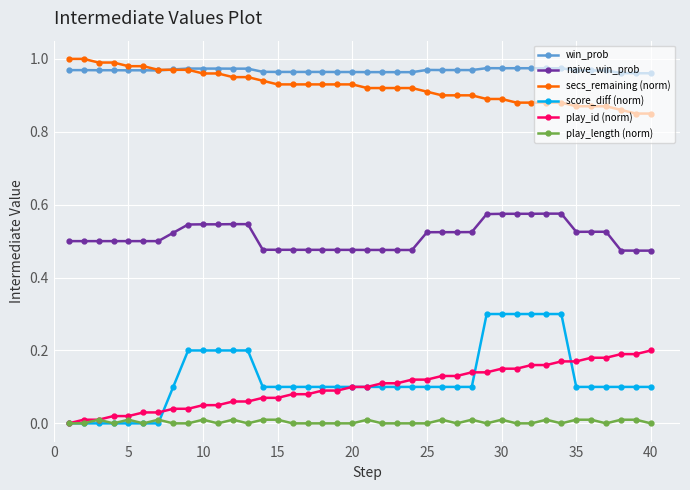

Which series has the largest total across all categories?

win_prob